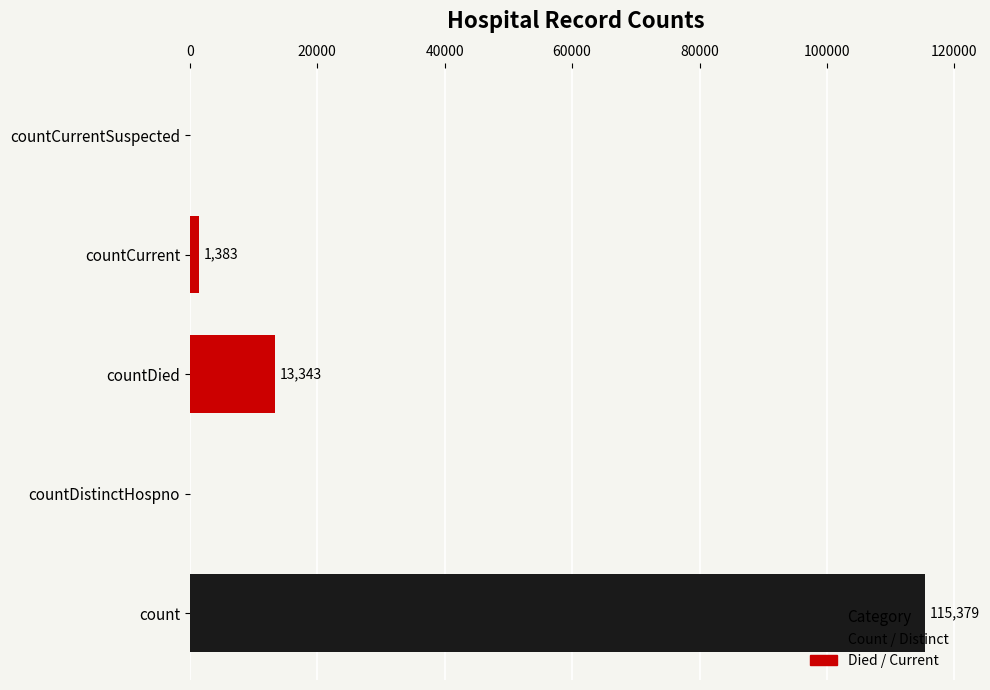

What is the change in value from countDied to countCurrentSuspected?

-13343